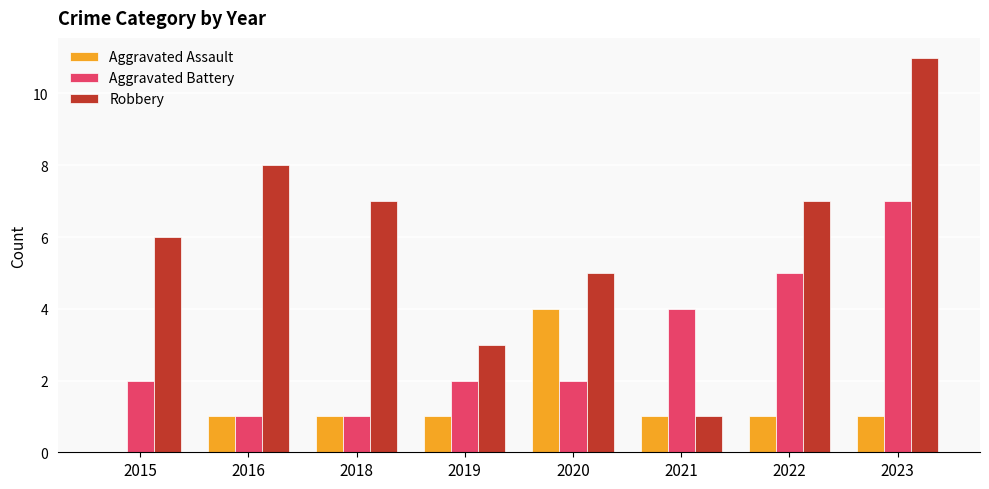

At which category is the sum across all series the highest?

2023